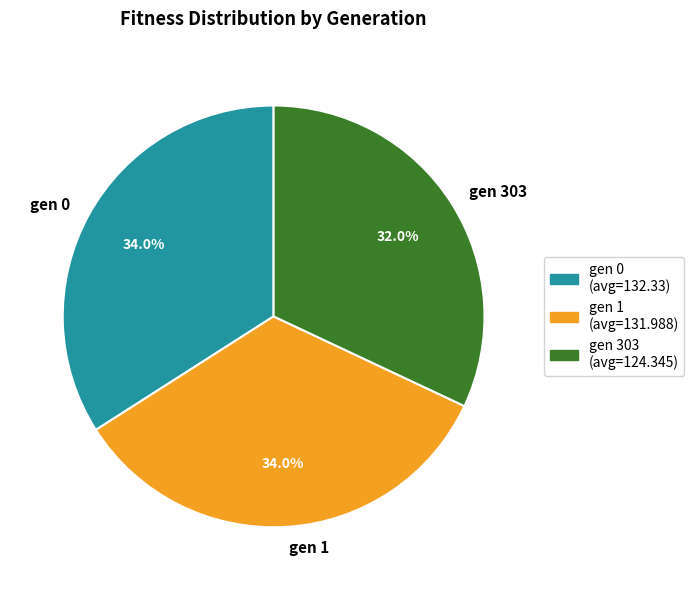

Does gen 303 account for over 50% of the chart?

No